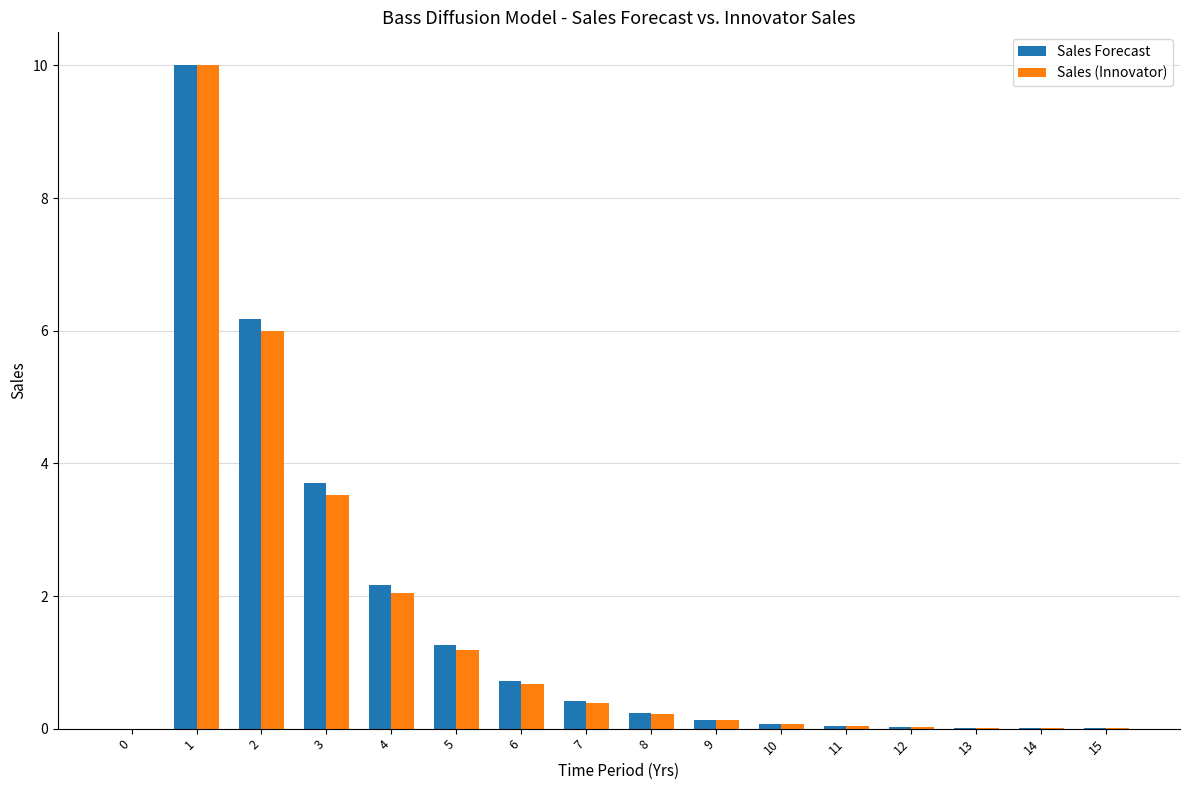

What is the approximate value of Sales (Innovator) at 8?

0.2